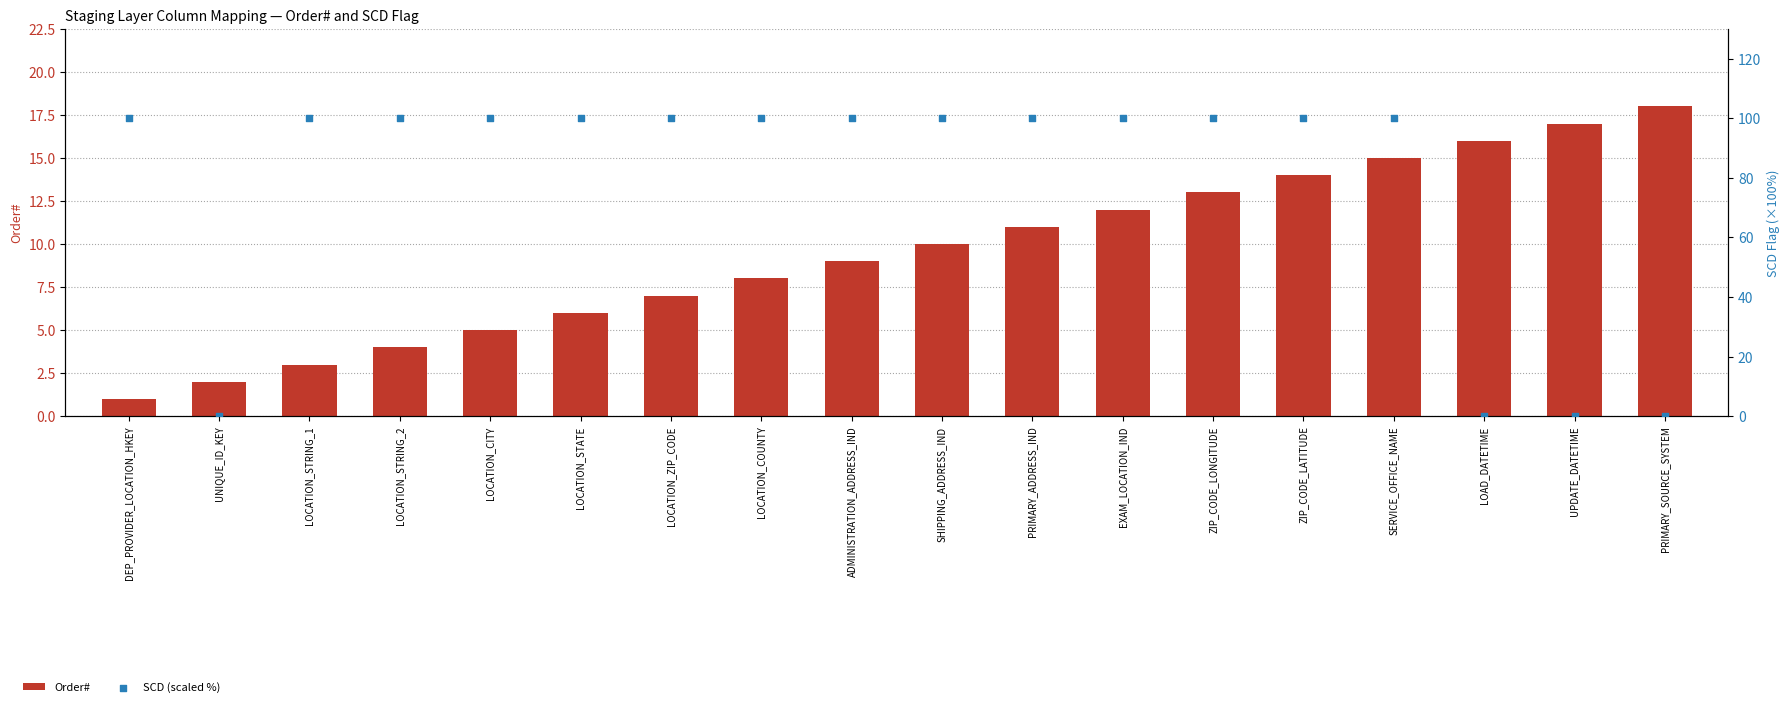

What is the total value across all series at LOAD_DATETIME?

16